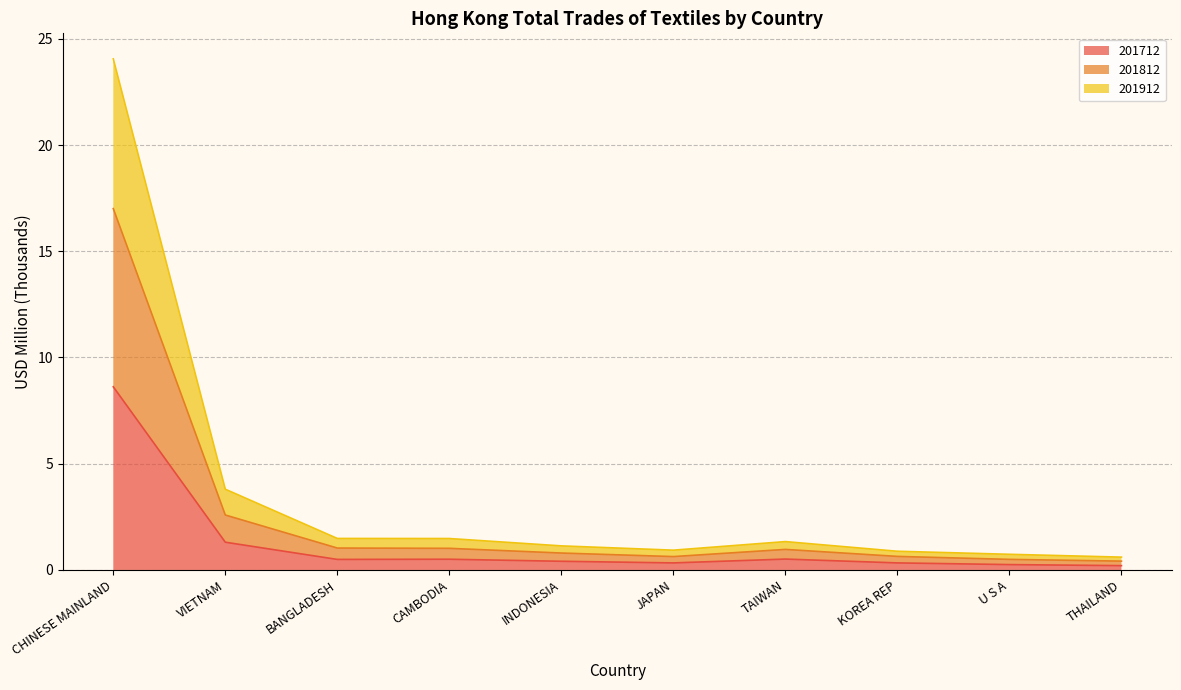

The value of 201912_% Share at KOREA REP is 0.9. True or false?

False